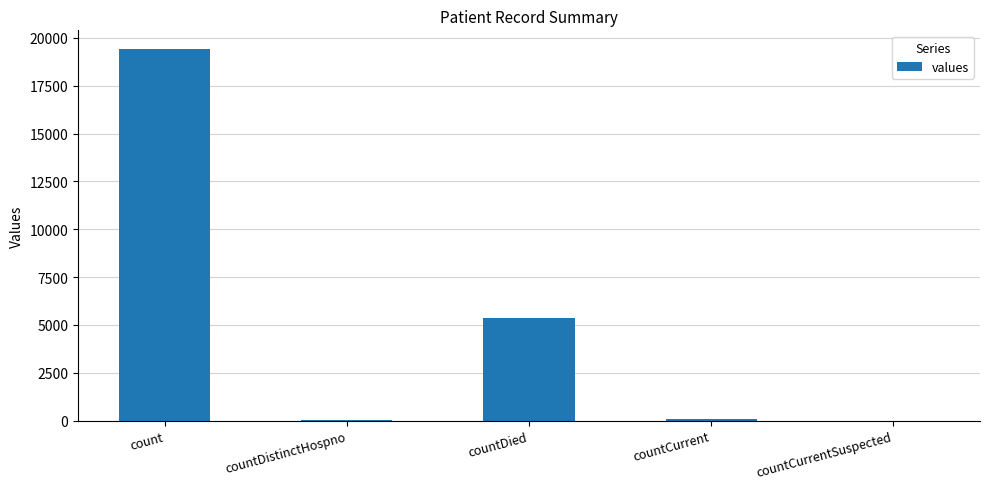

Which has a higher value, countCurrentSuspected or countDied?

countDied